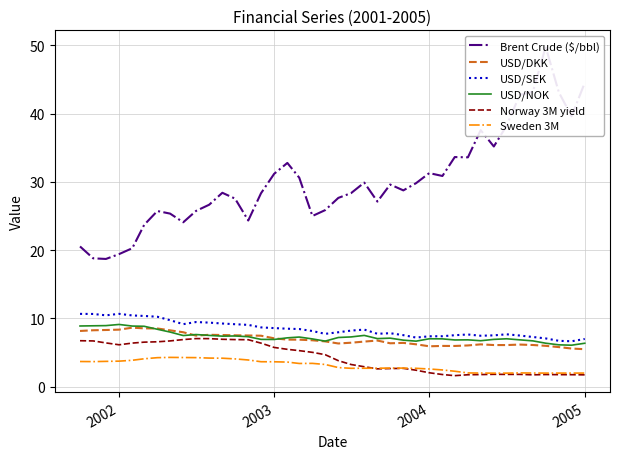

What are all the series names shown in the legend?

Brent Crude ($/bbl), USD/DKK, USD/SEK, USD/NOK, Norway 3M yield, Sweden 3M